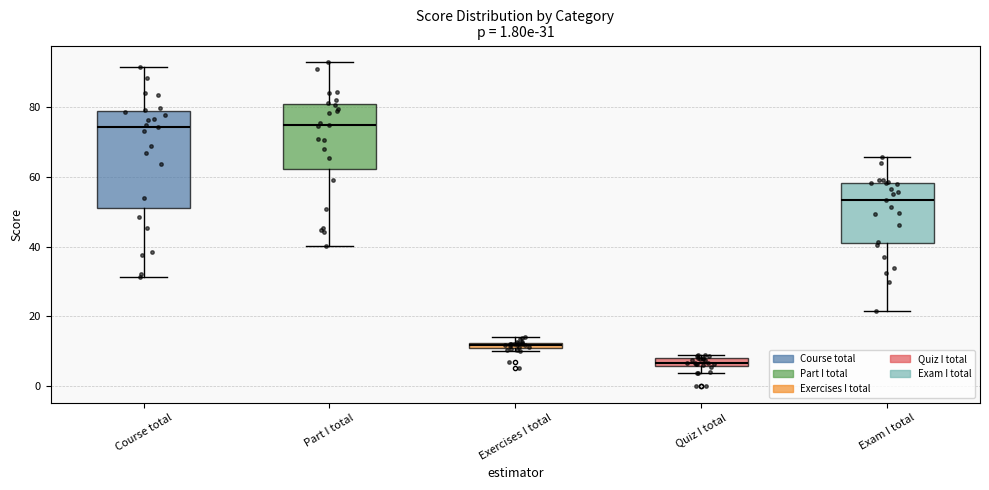

What is the average value?

66.2